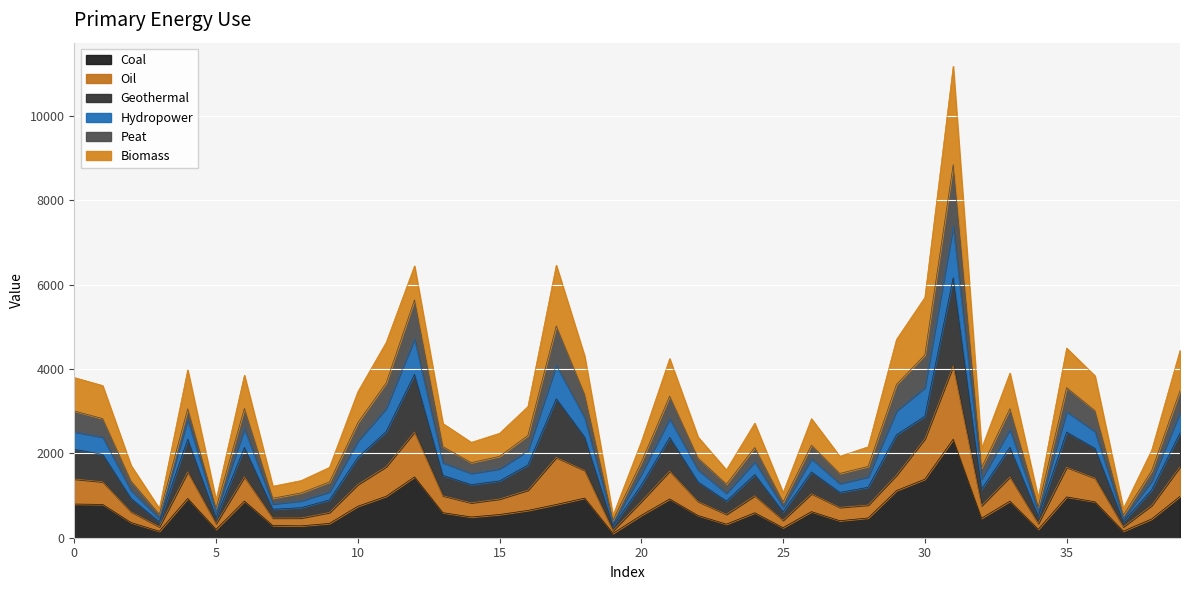

At which category does the chart reach its peak across all series?

31